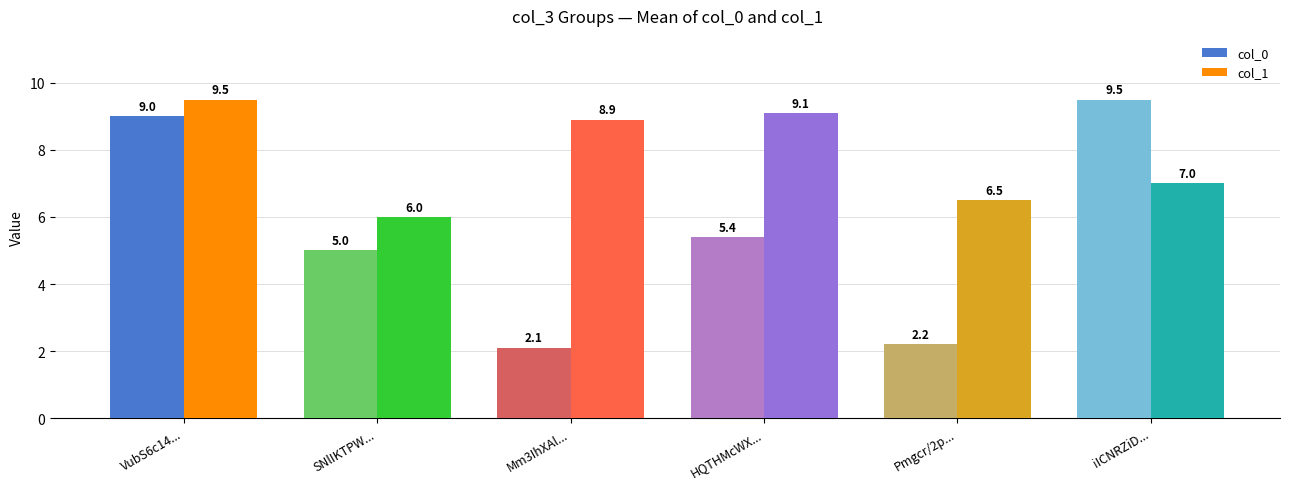

Count the number of categories in the chart.

6